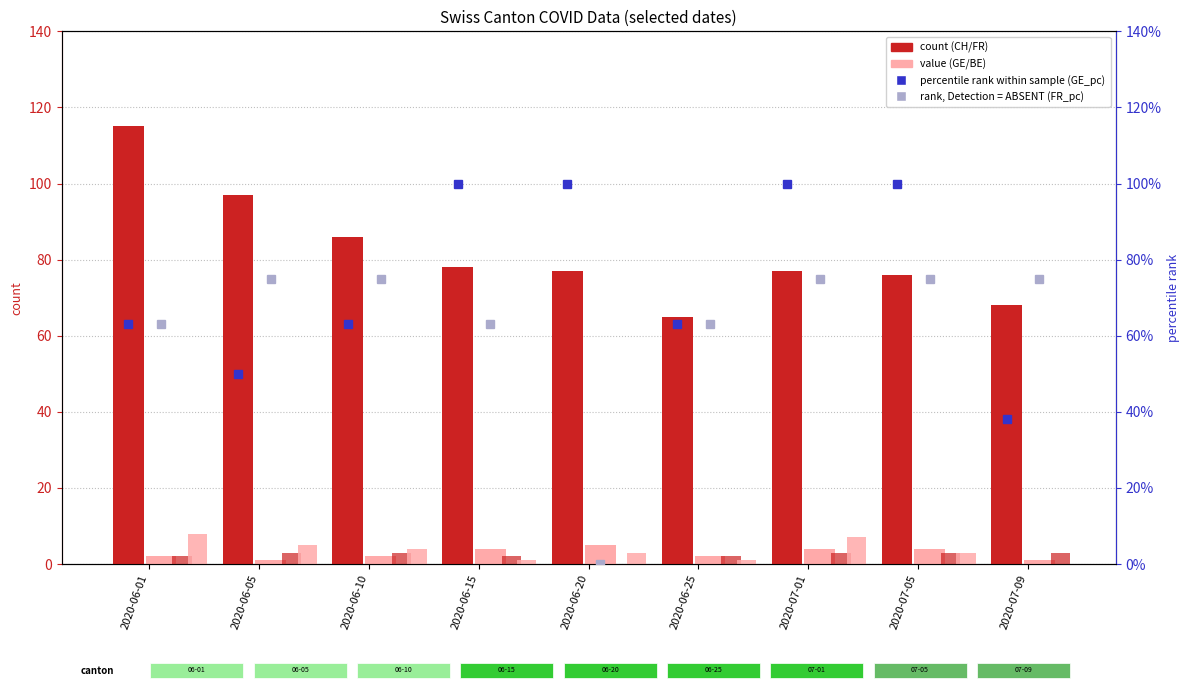

What is the value of the GE bar at the 2nd from the left?

1